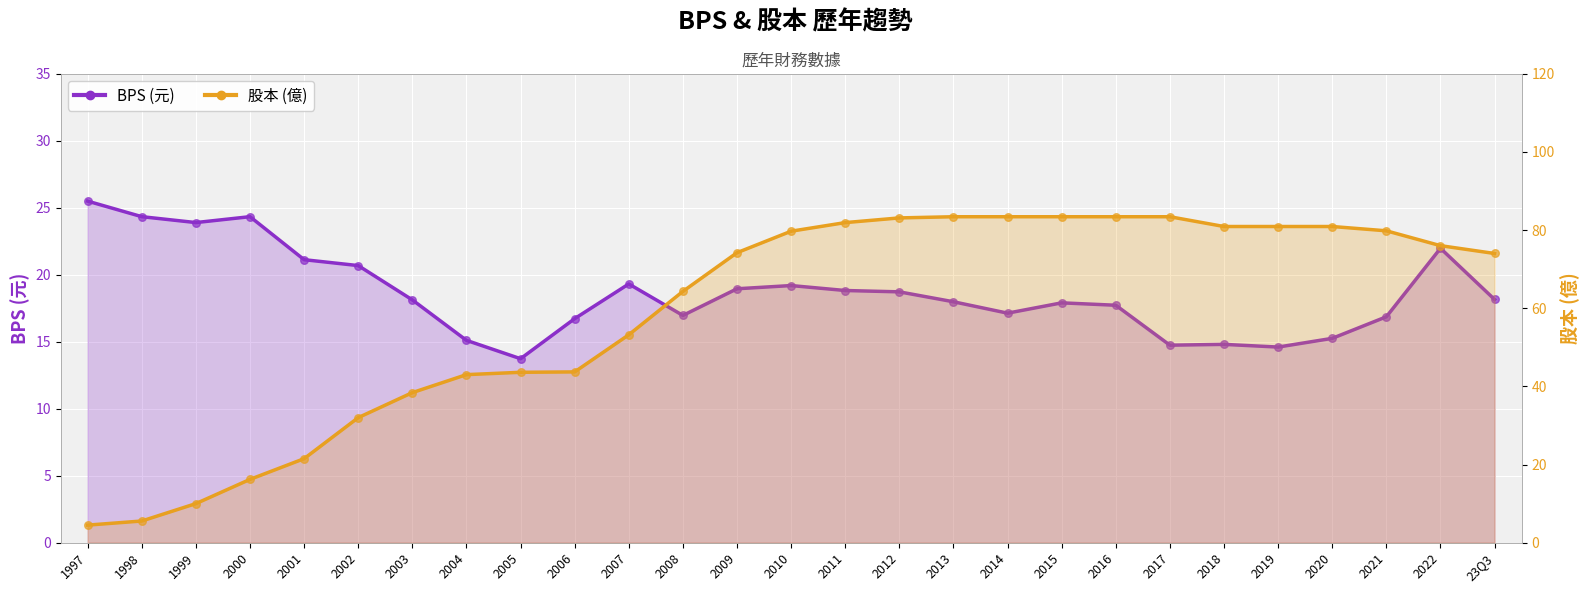

At how many categories does at least one series exceed 22?

26